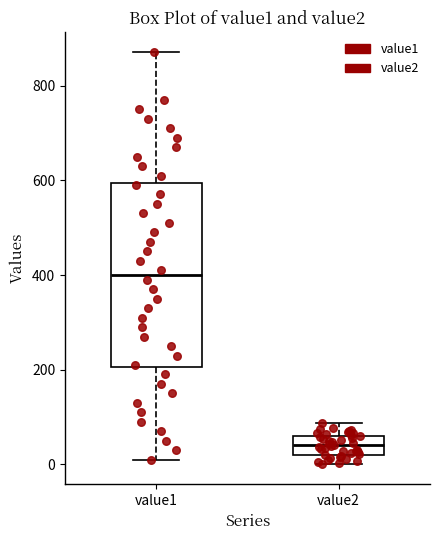

Which box is the tallest, from its lower edge to its upper edge?

value1